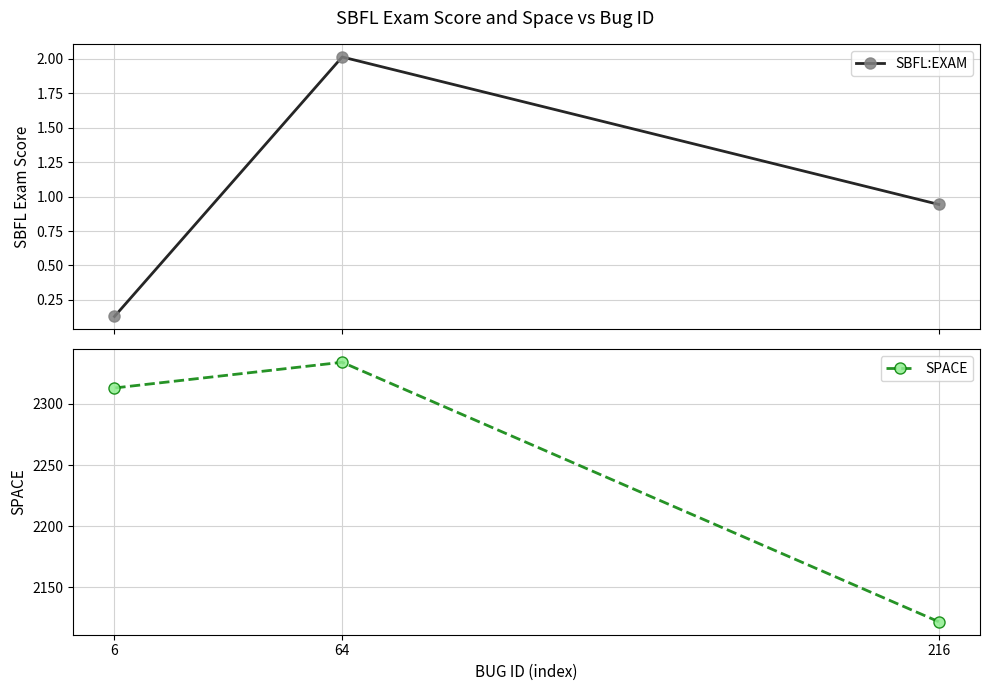

List the series in order of their overall mean, lowest first.

SBFL:EXAM, SPACE